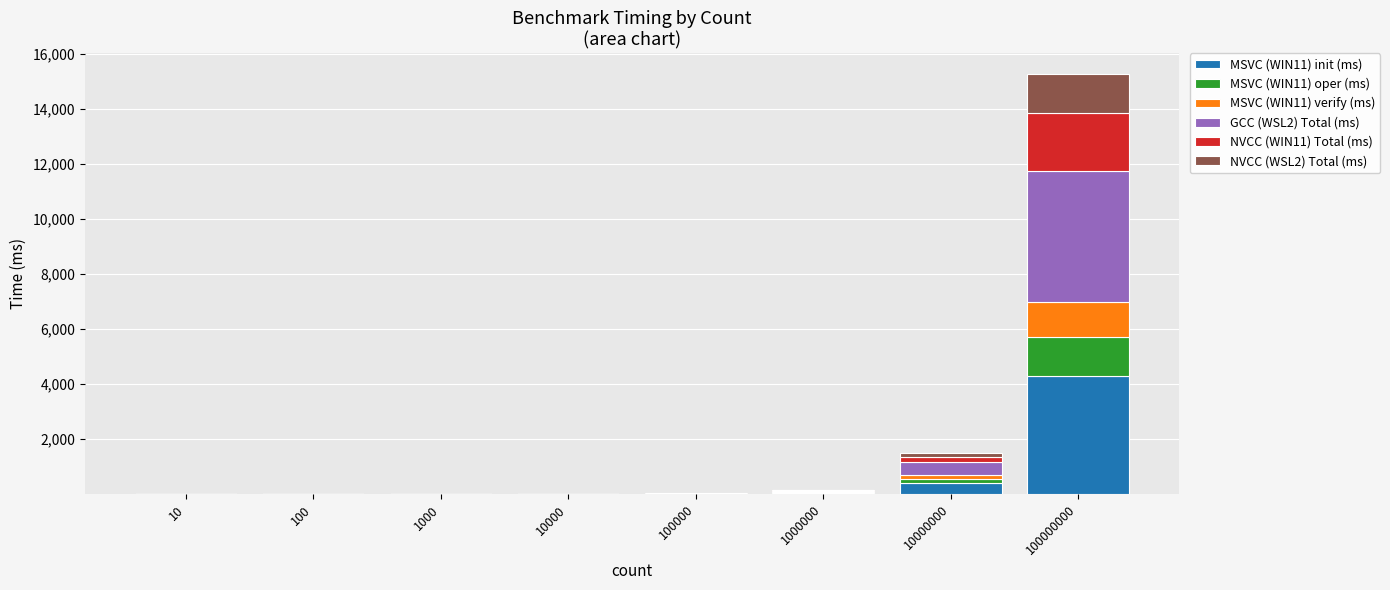

At which category is the sum across all series the highest?

100000000